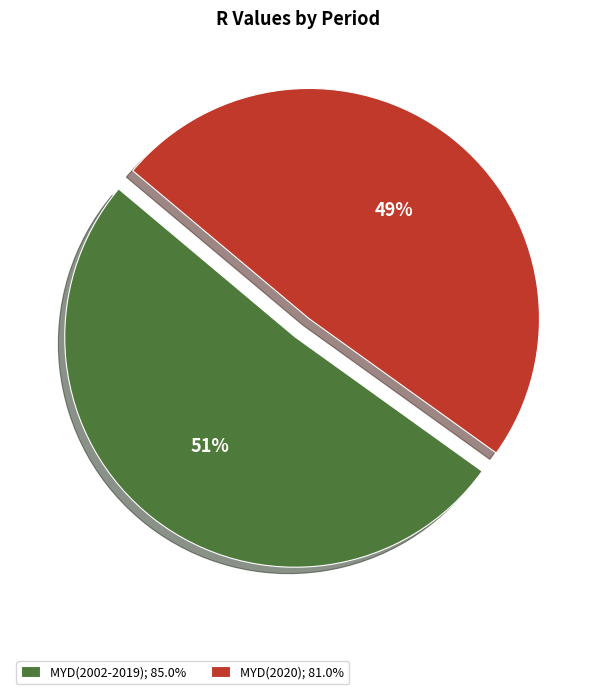

Is there a majority slice in this chart?

Yes